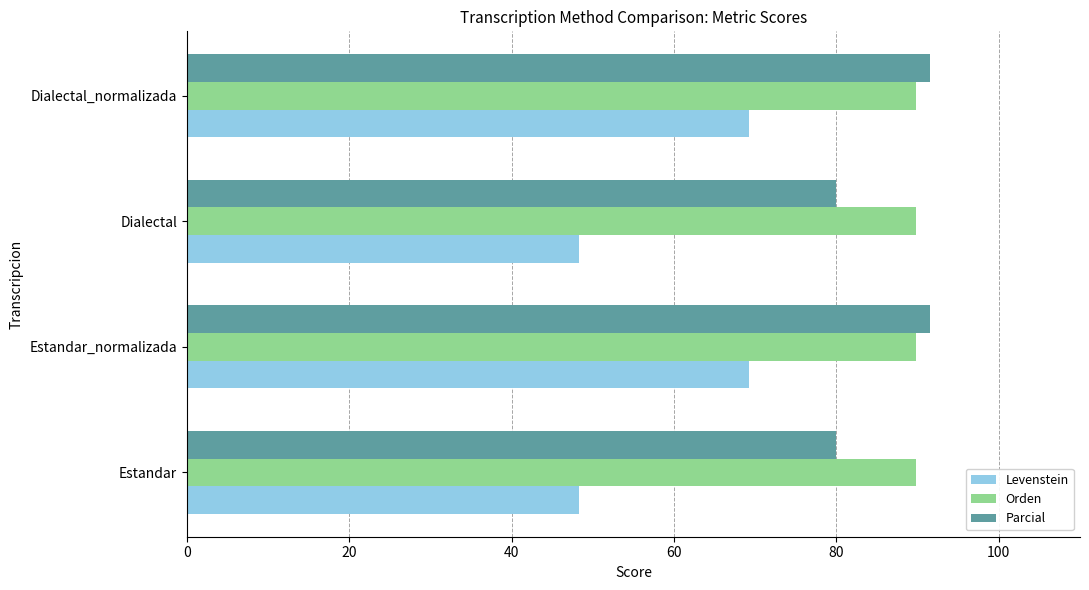

True or false: Levenstein has a value of 36.1 at Estandar_normalizada.

False